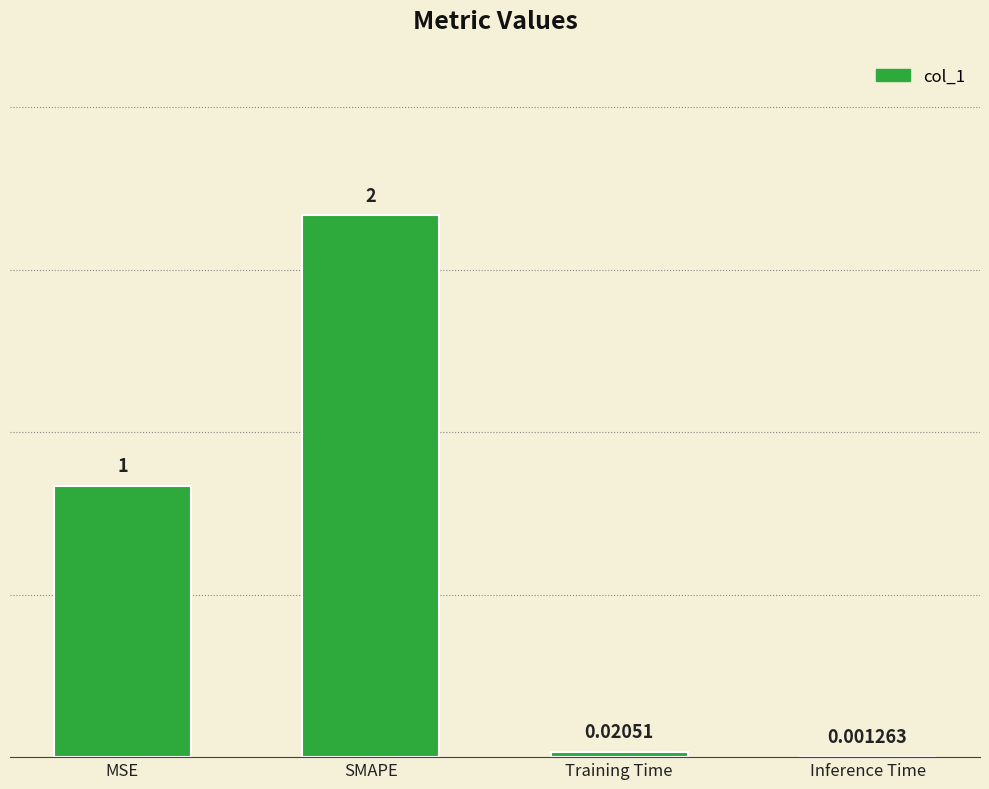

Count the number of data series in this chart.

1